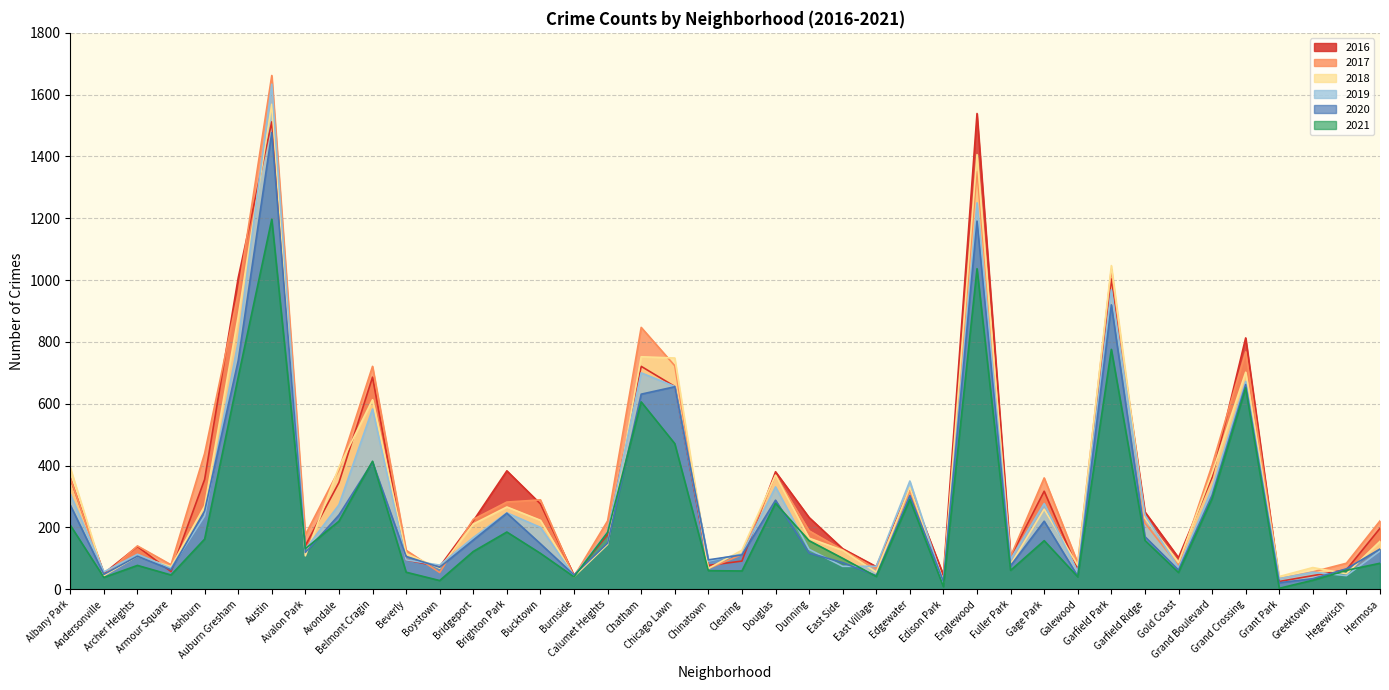

What is the label of the 18th point from the left?

Chatham